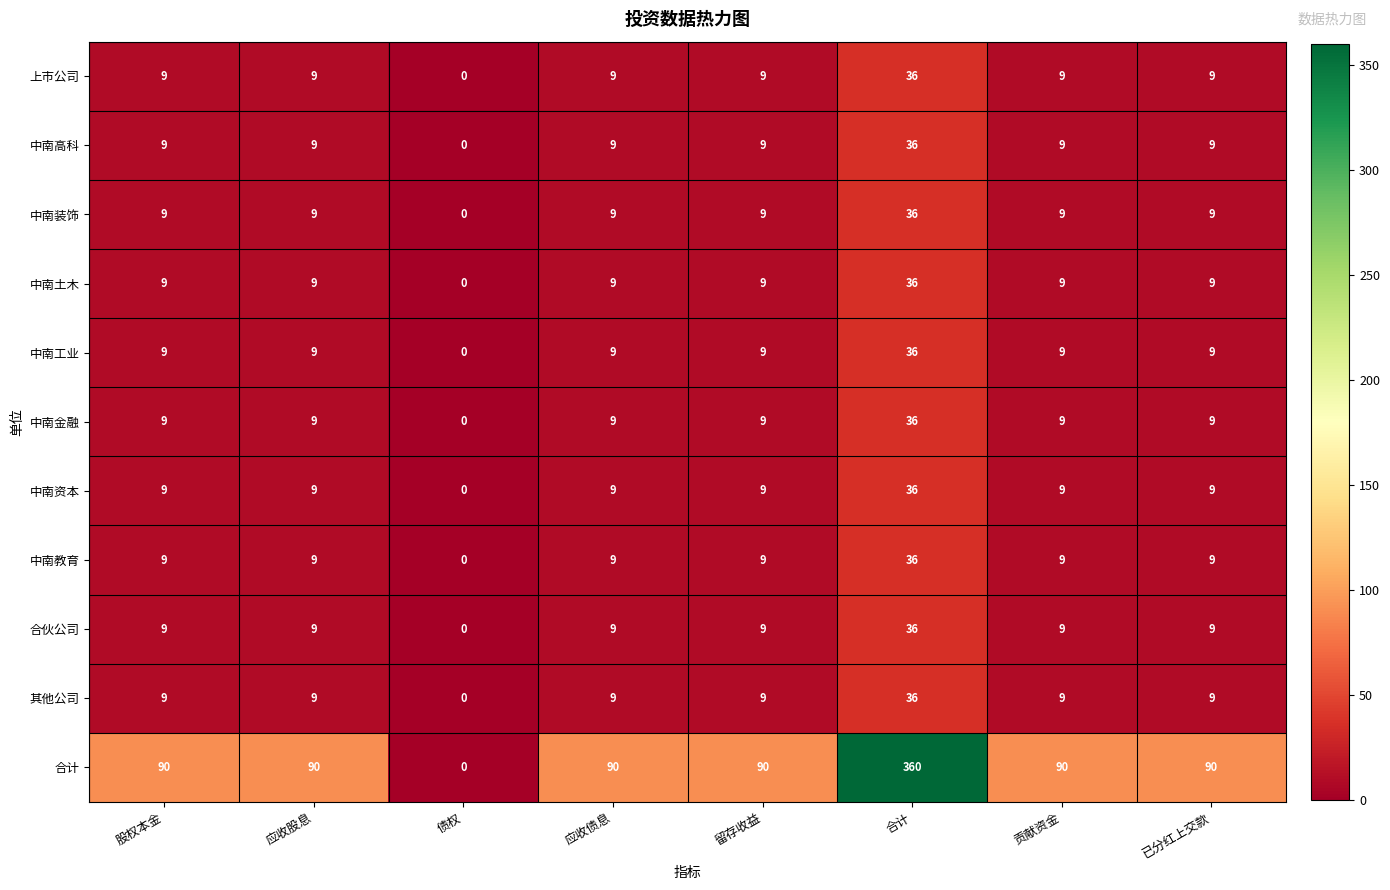

What is the spread (max minus min) of values at 合计?

324